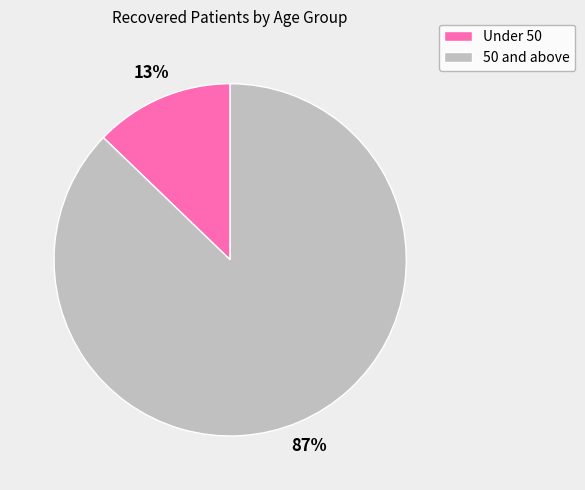

The 50 and above slice represents 75% of the pie. True or false?

False